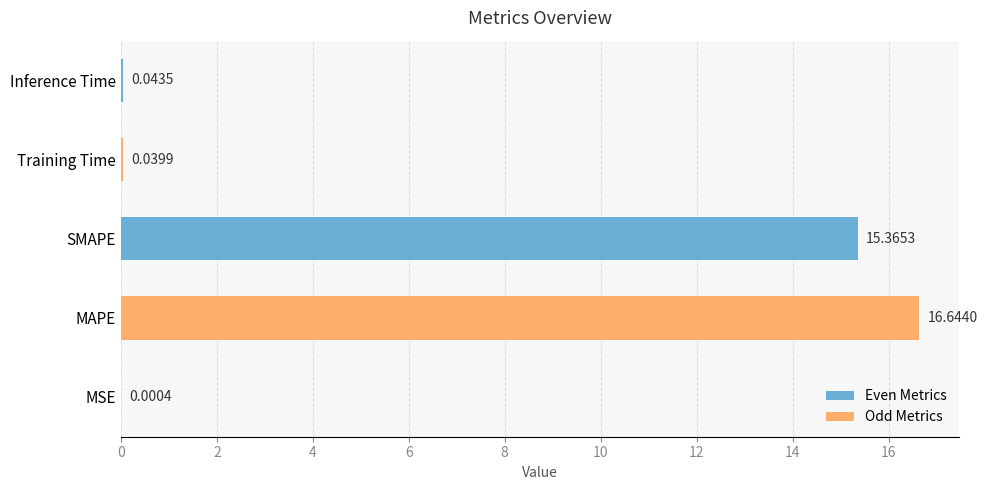

Between MSE and Inference Time, which is larger?

Inference Time